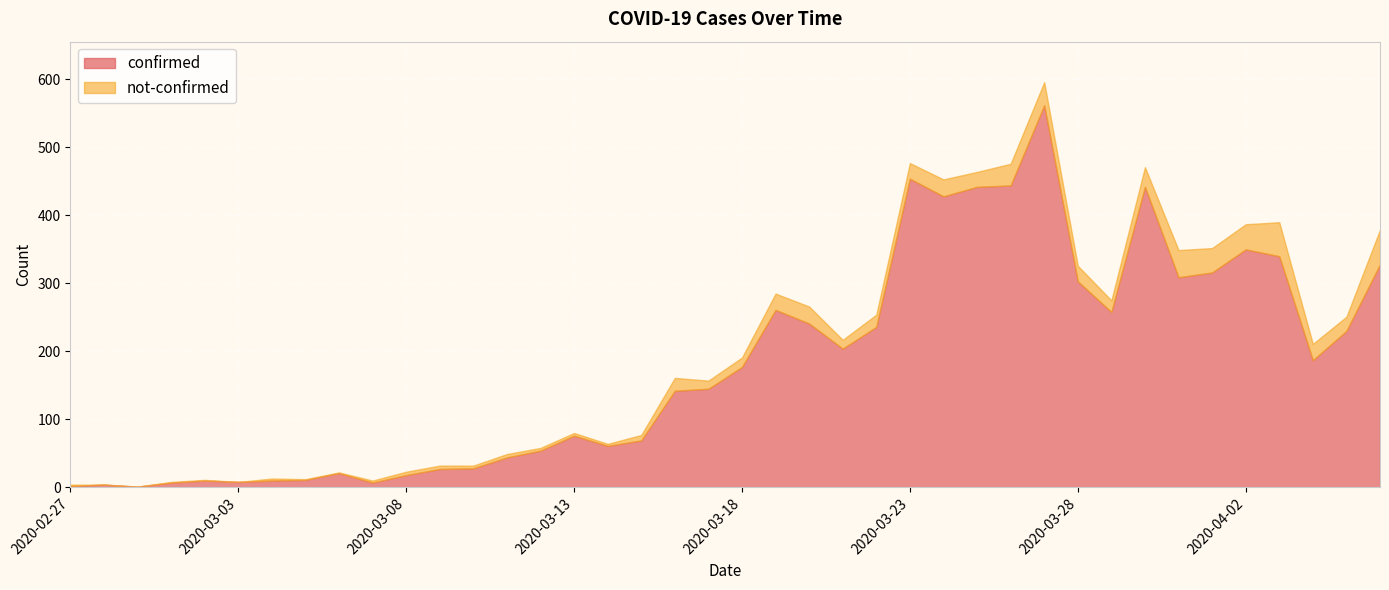

Which category has the highest value in the not-confirmed series?

2020-04-06